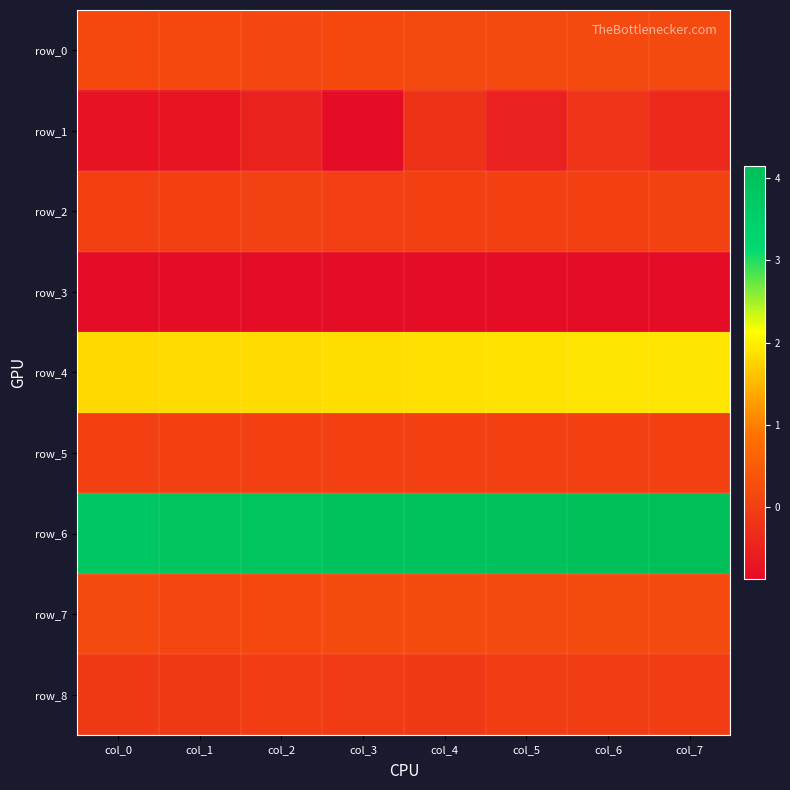

True or false: row_6 has a value of 2.6 at col_4.

False